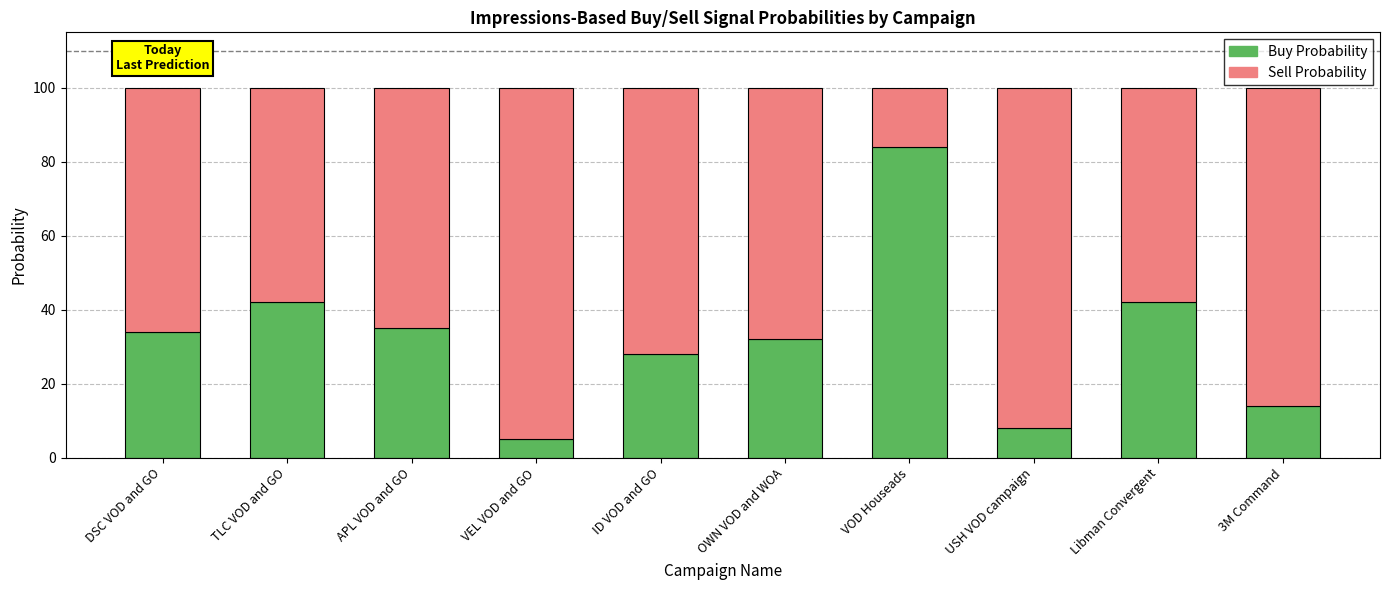

At which label does Buy Probability reach its minimum?

VEL VOD and GO